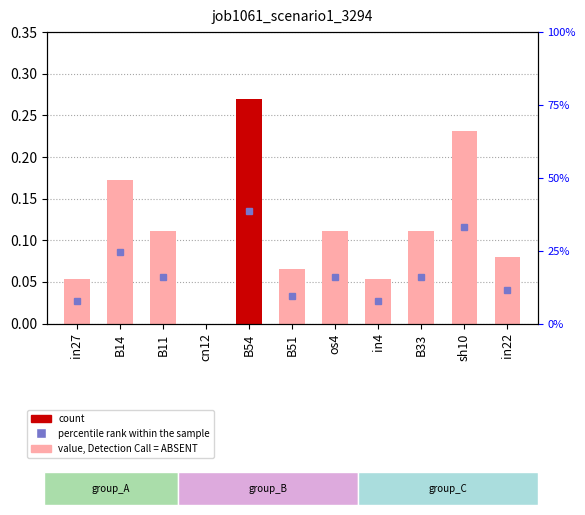

Reading left to right, what are all the values shown in this chart?

0.1	0.2	0.1	0.0	0.3	0.1	0.1	0.1	0.1	0.2	0.1